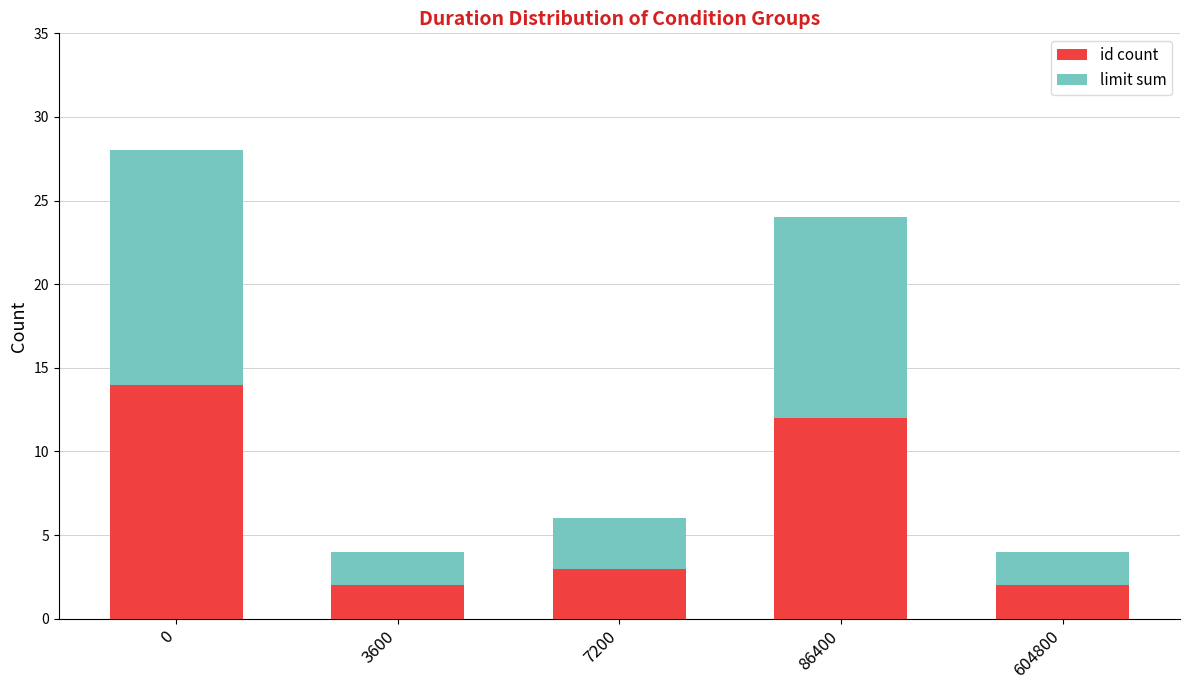

Reading right to left, transcribe the values for id count.

604800=2	86400=12	7200=3	3600=2	0=14